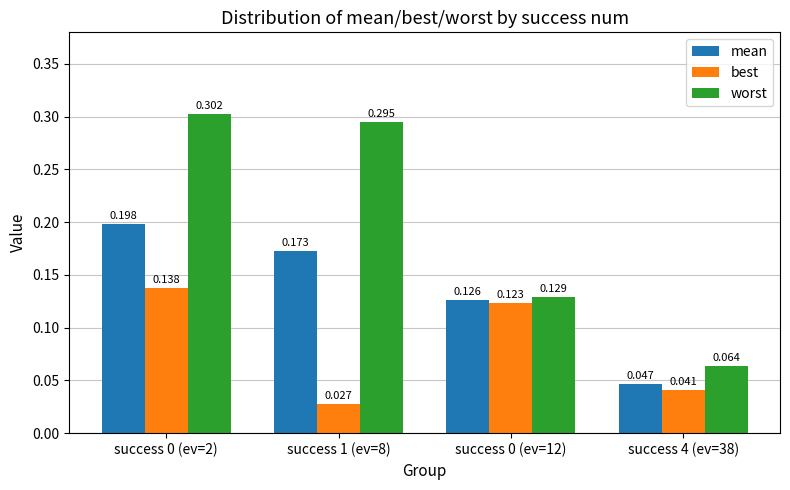

Which series has the largest total across all categories?

worst